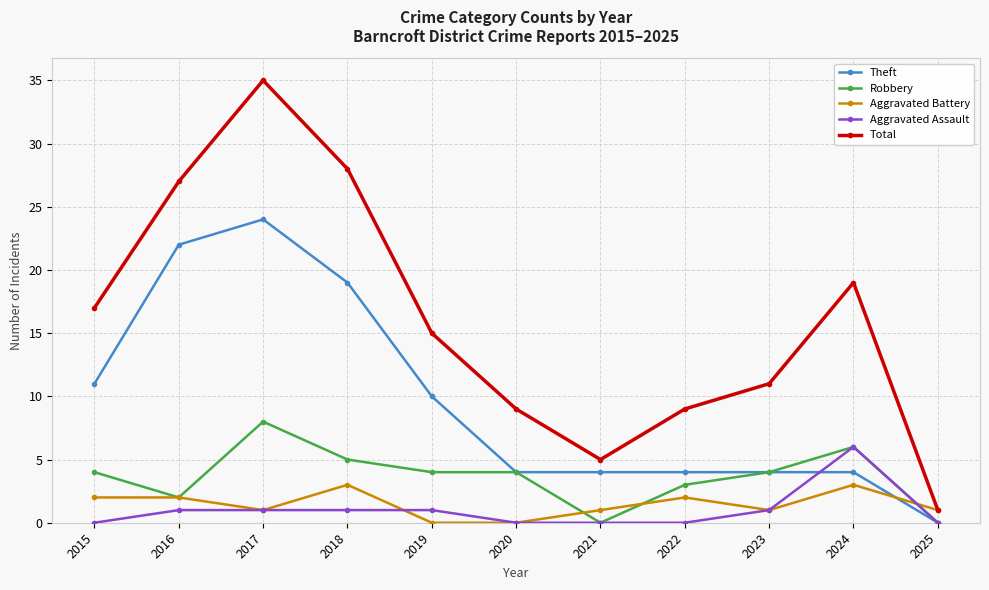

What is the difference between the highest and lowest values at 2016?

26